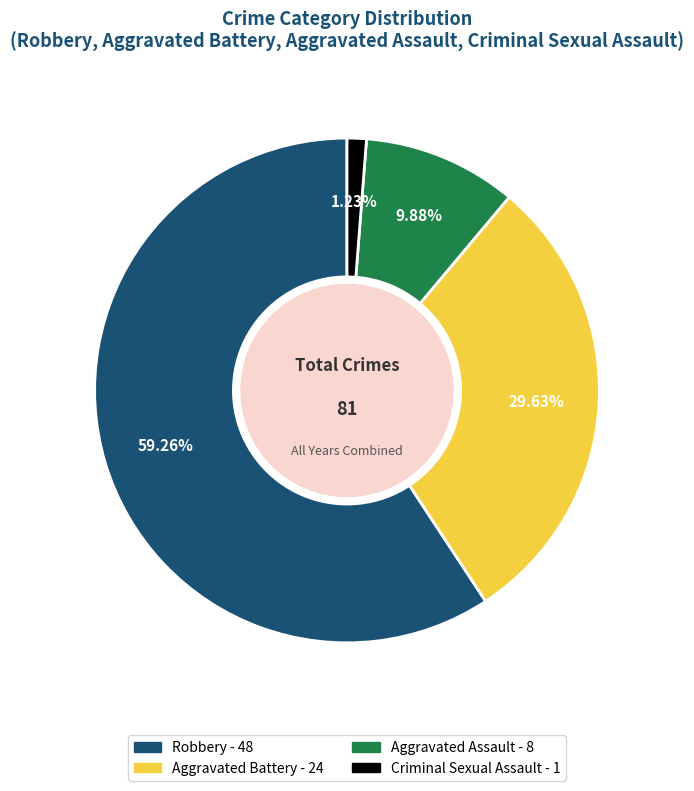

Is there any slice that represents more than half of the pie?

Yes